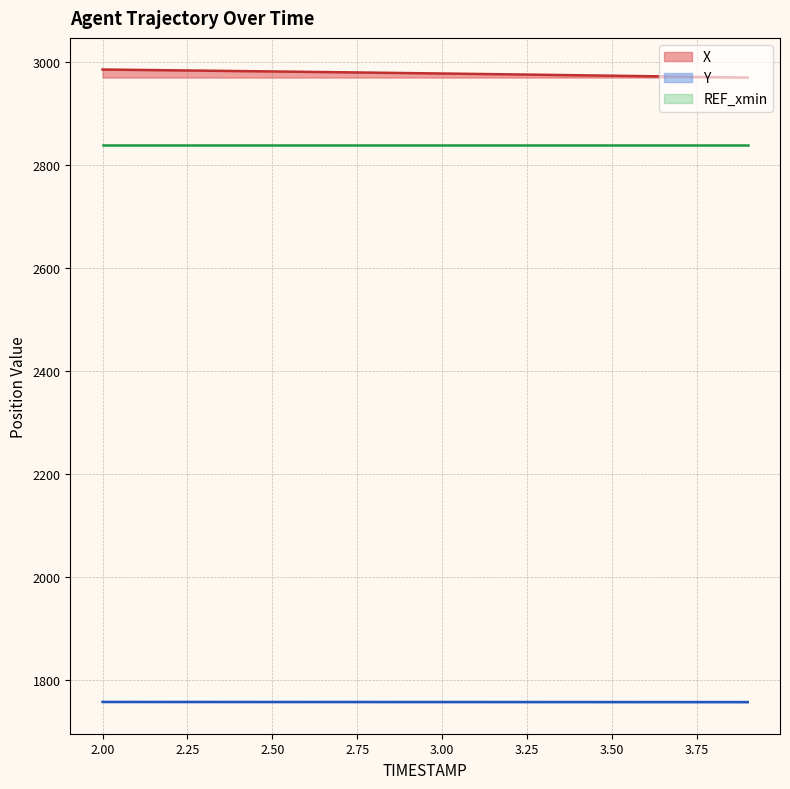

True or false: Y and X cross at least once.

False